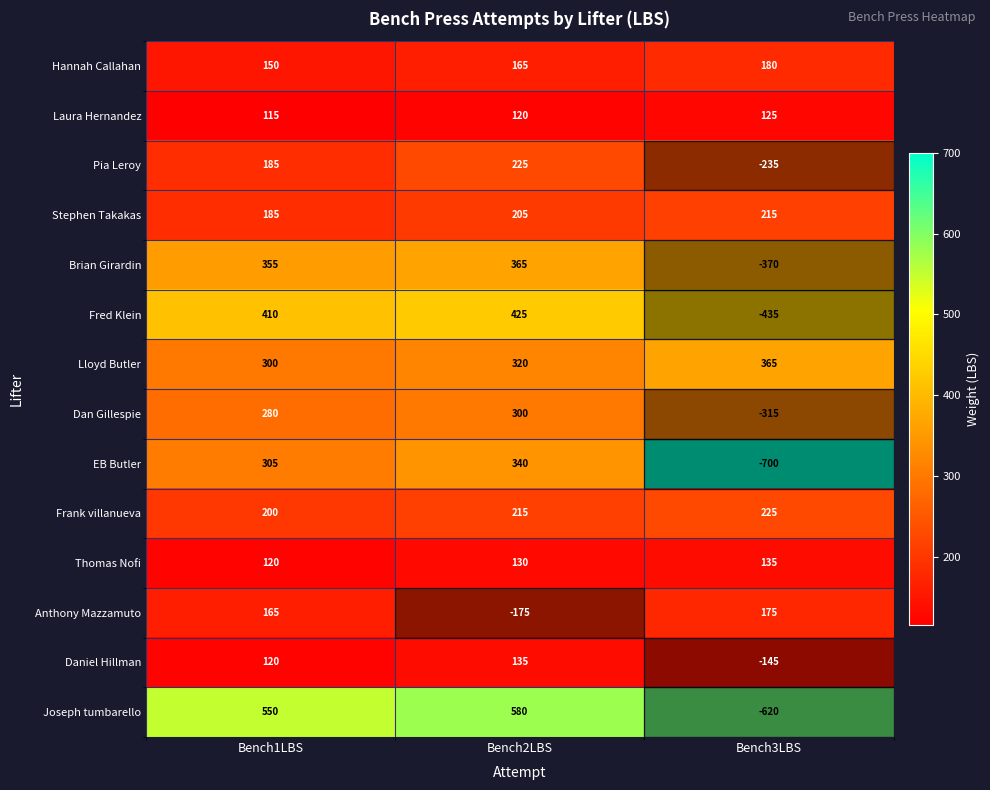

Between Bench2LBS and Bench3LBS, which series saw the biggest shift?

Joseph tumbarello